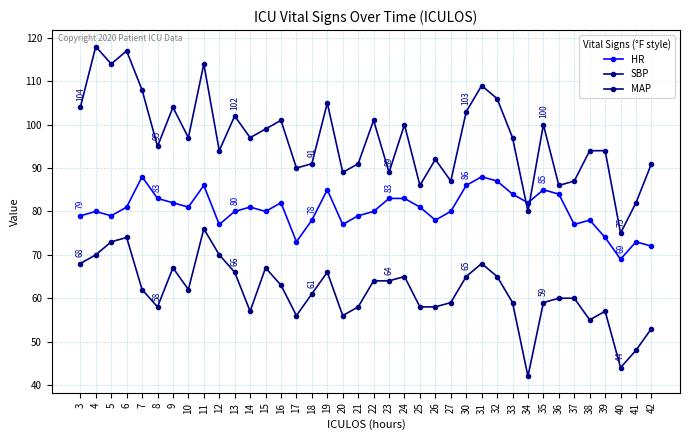

Between 36 and 41, which series saw the biggest shift?

MAP